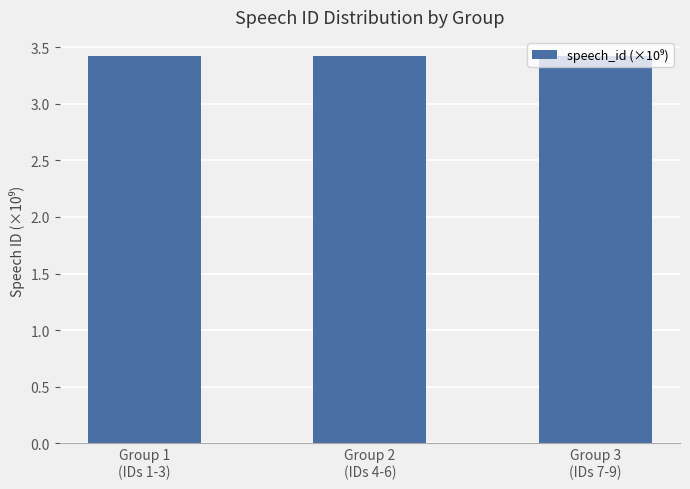

What is the minimum value shown in the chart?

3.4